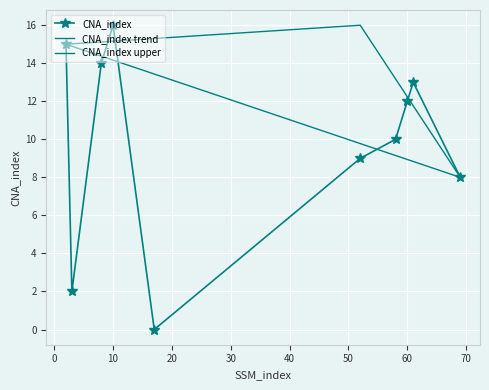

How many interior local valleys does the CNA_index series have?

2